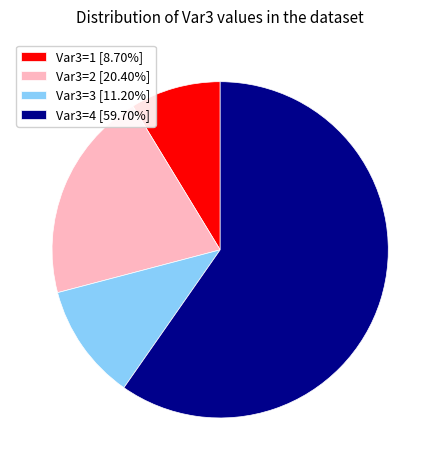

Do Var3=3 [11.20%] and Var3=4 [59.70%] together represent more than half of the pie?

Yes